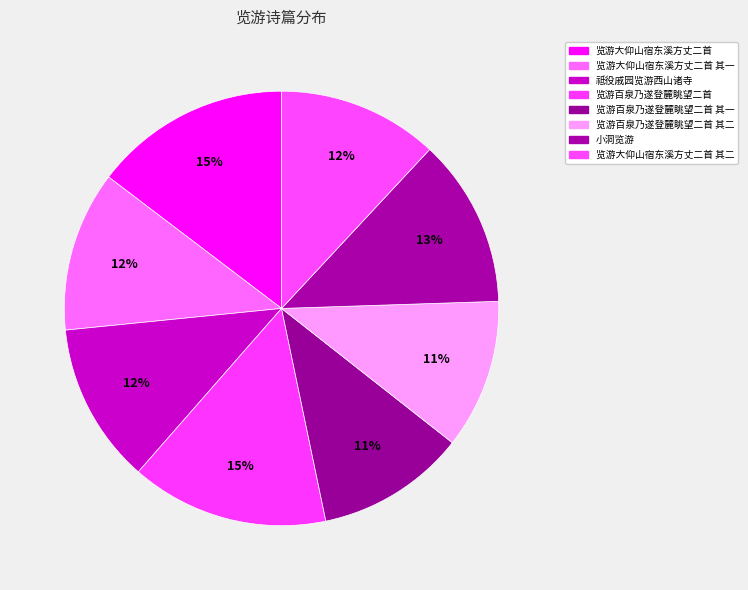

How many segments does this pie chart have?

8